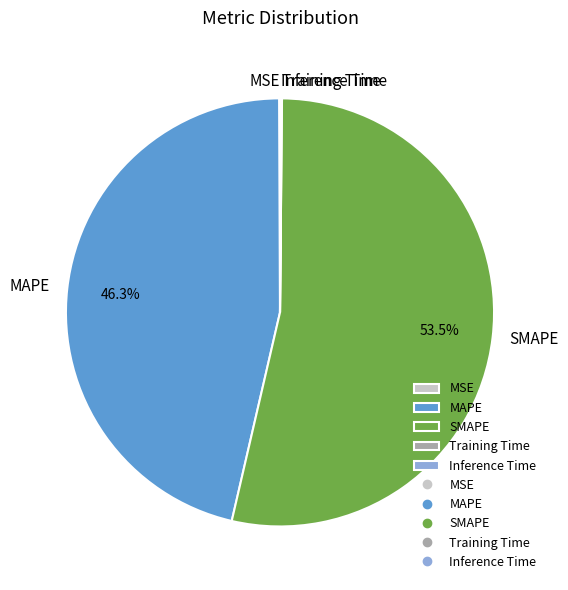

Which category accounts for the majority?

SMAPE